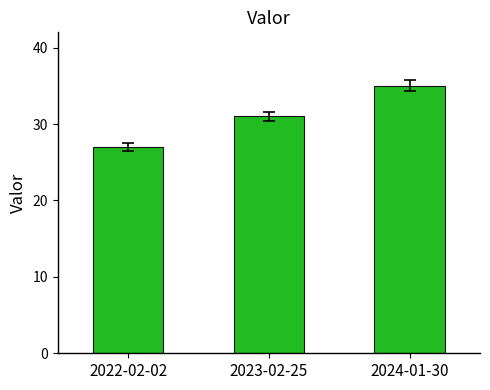

How many distinct data groups are displayed?

1